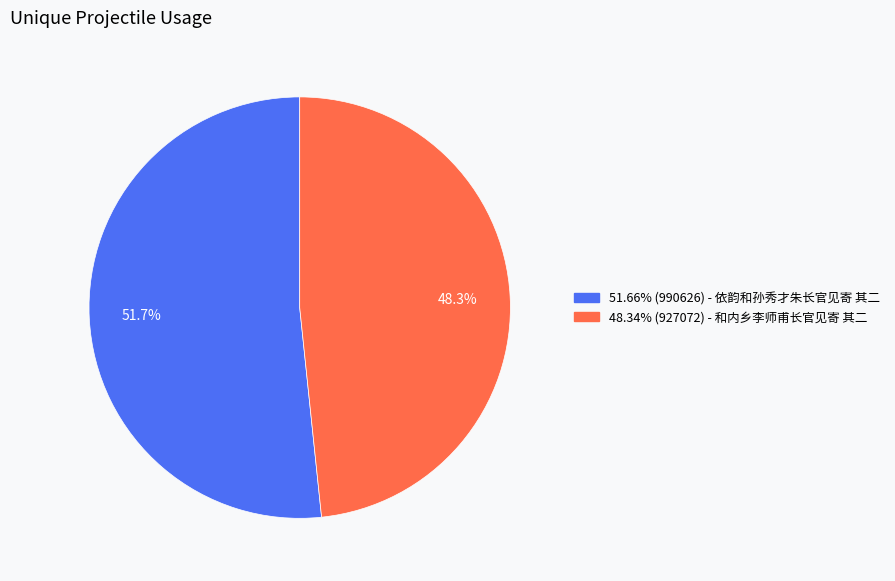

Count the number of slices in the pie.

2